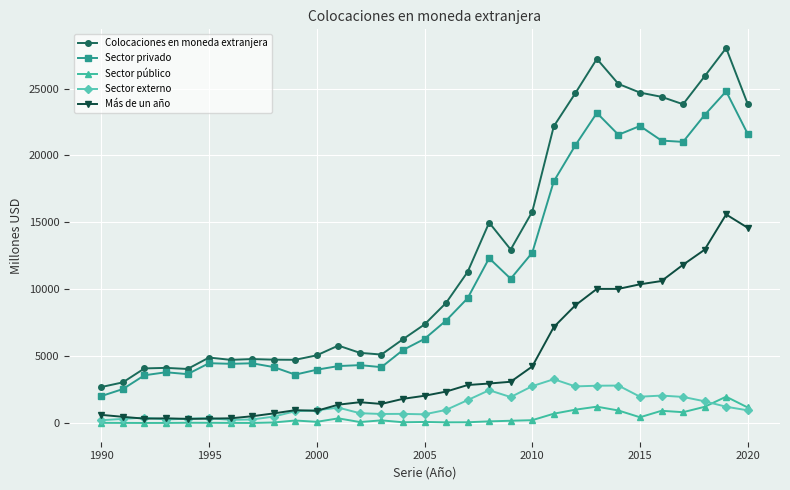

Which series has the widest spread of values?

Colocaciones en moneda extranjera